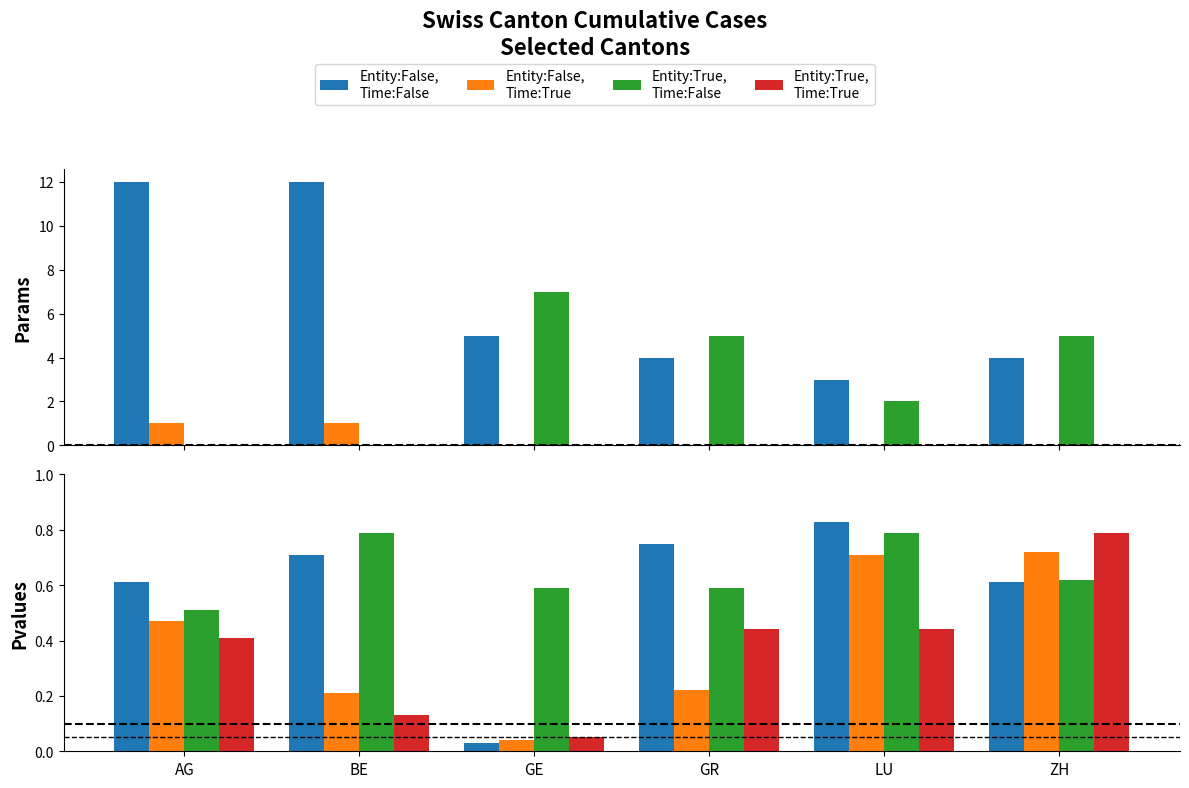

Between ZH and BE, which is larger?

BE